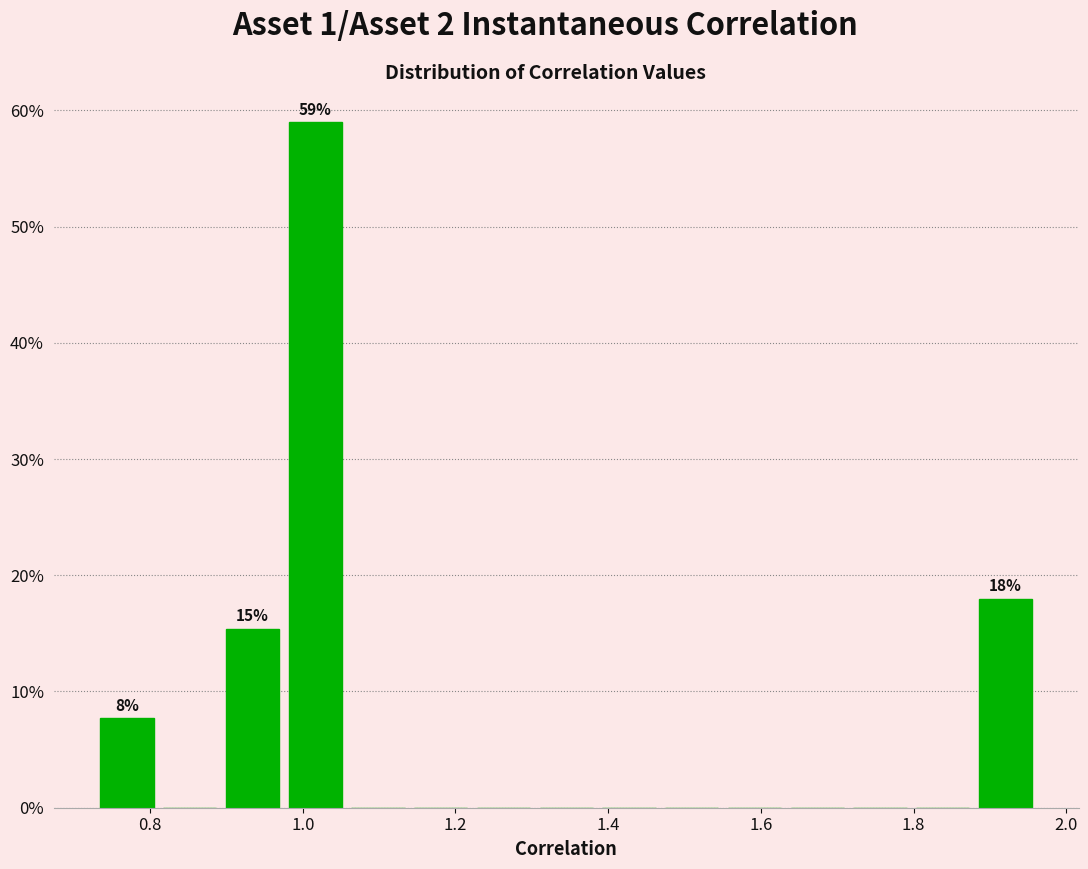

Over which range of the x-axis is the bar tallest?

0.98 to 1.06